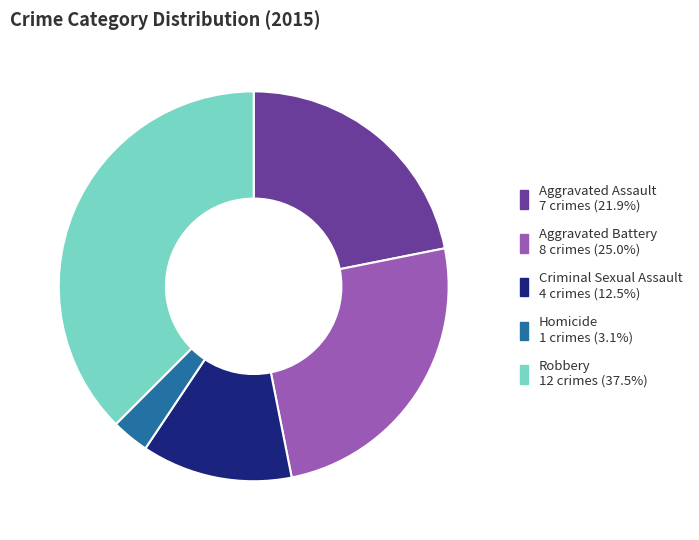

Is Aggravated Battery the majority of the pie?

No